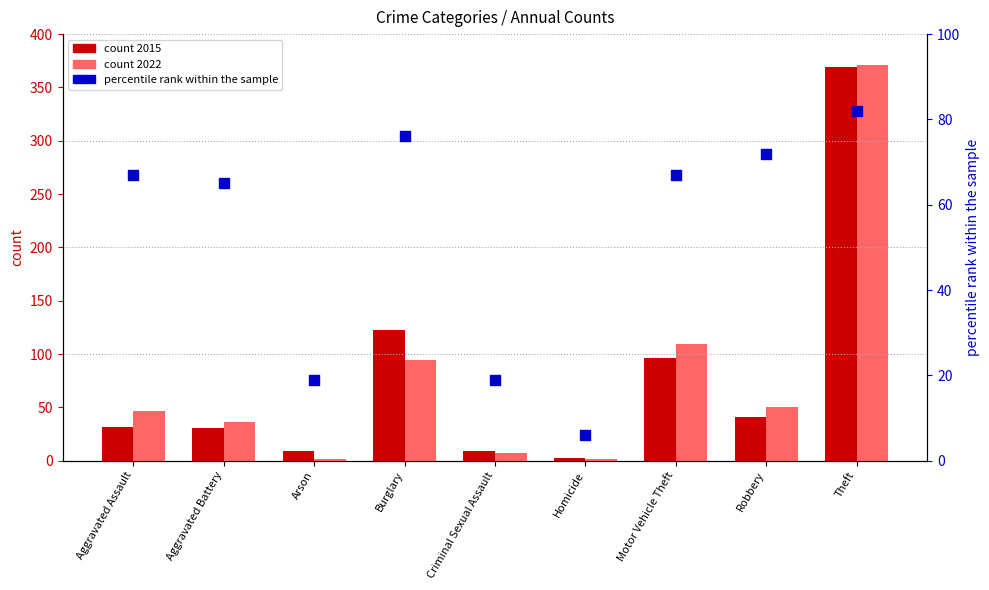

Which series reaches the minimum Y coordinate?

count 2022